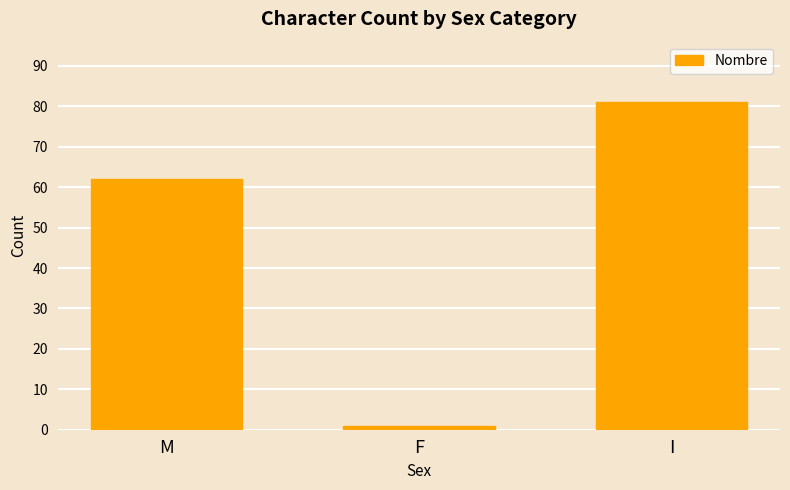

Rank the categories by value from highest to lowest.

I, M, F